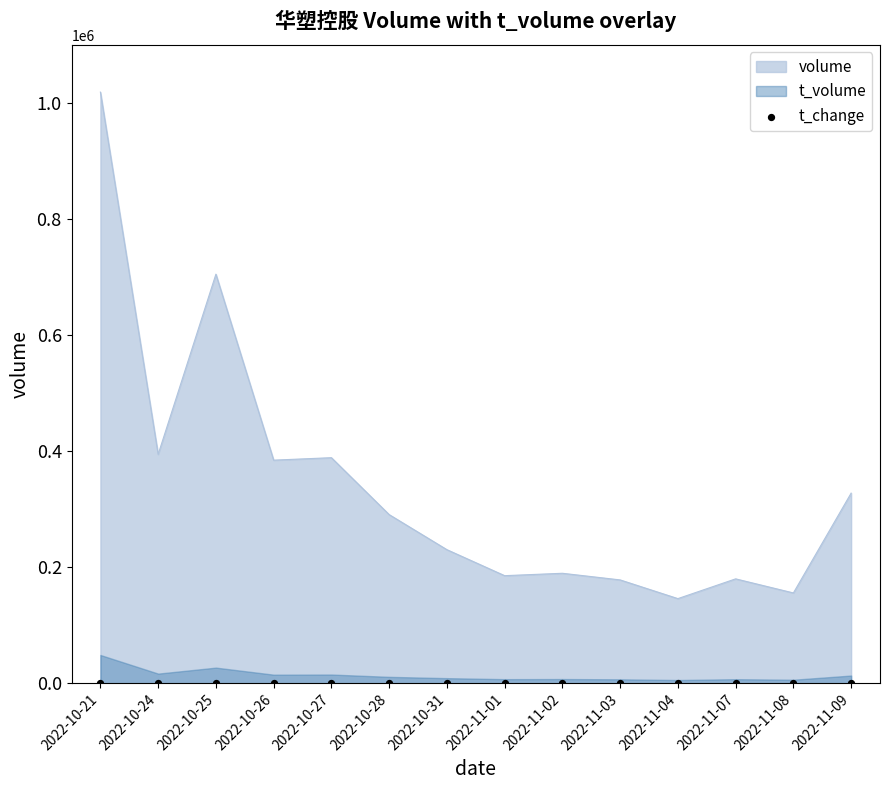

At which category is the sum across all series the highest?

2022-10-21